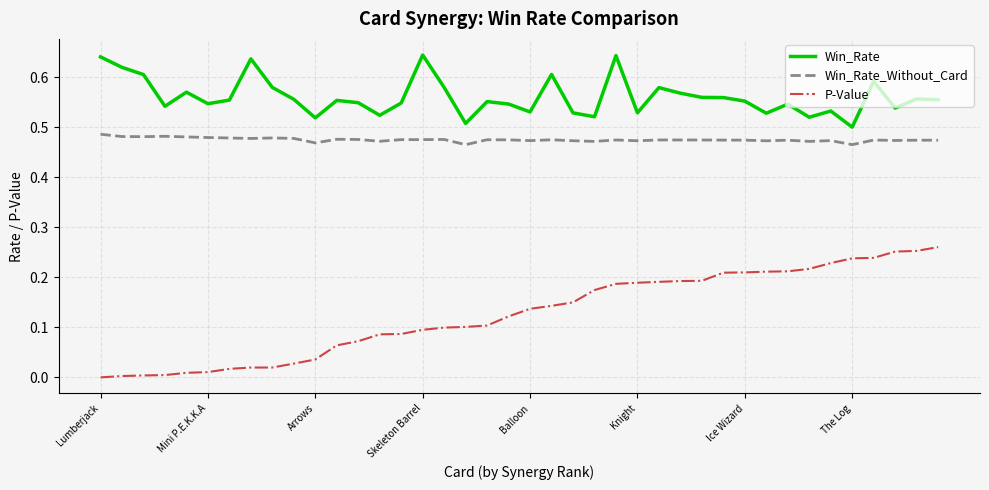

Which series has the largest range (max minus min)?

P-Value